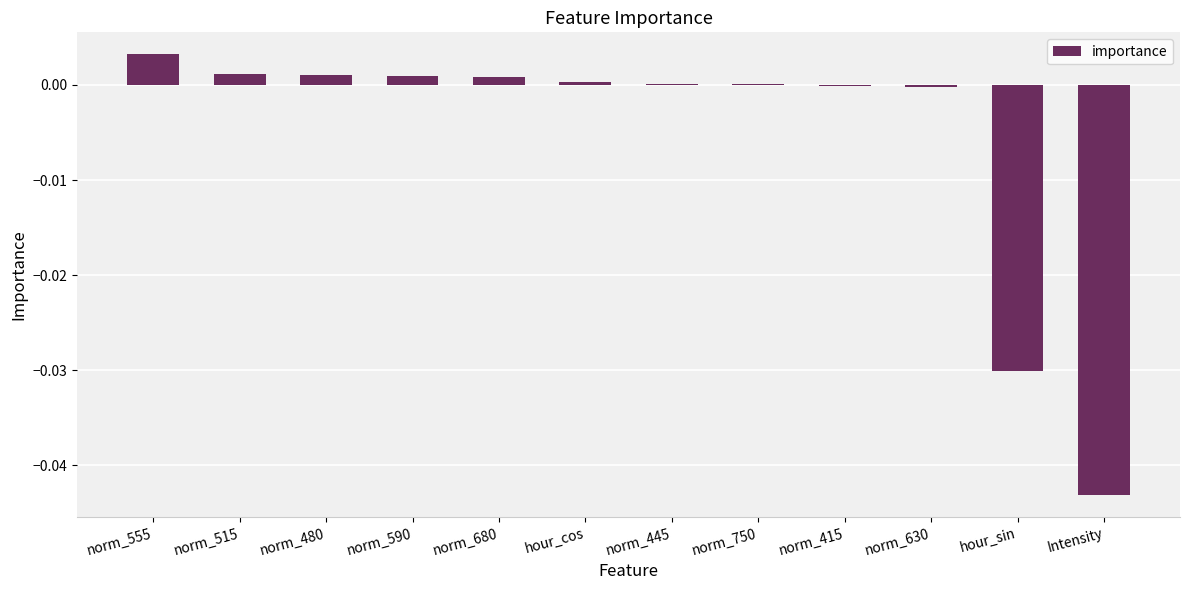

The chart shows a value of 0.0 at norm_680. True or false?

True